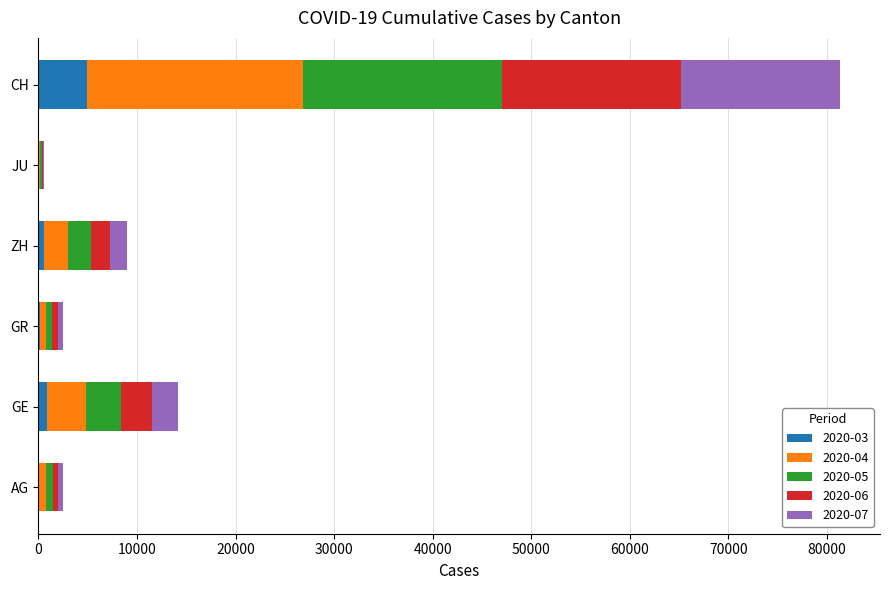

Which category has the highest value in the 2020-03 series?

CH